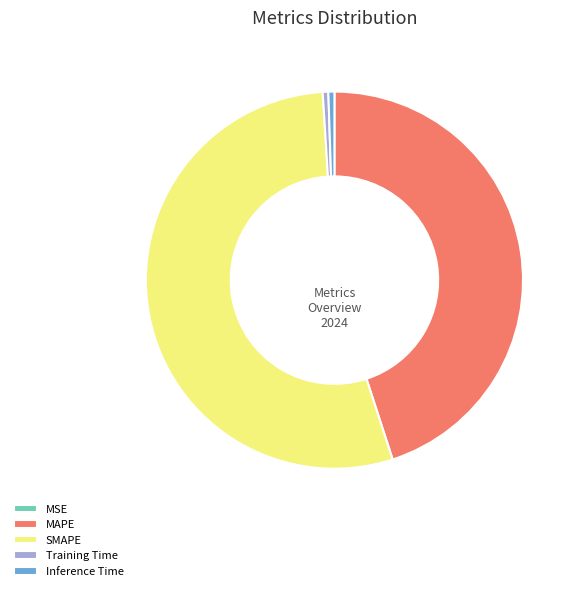

Is the sum of Training Time and Inference Time greater than half?

No